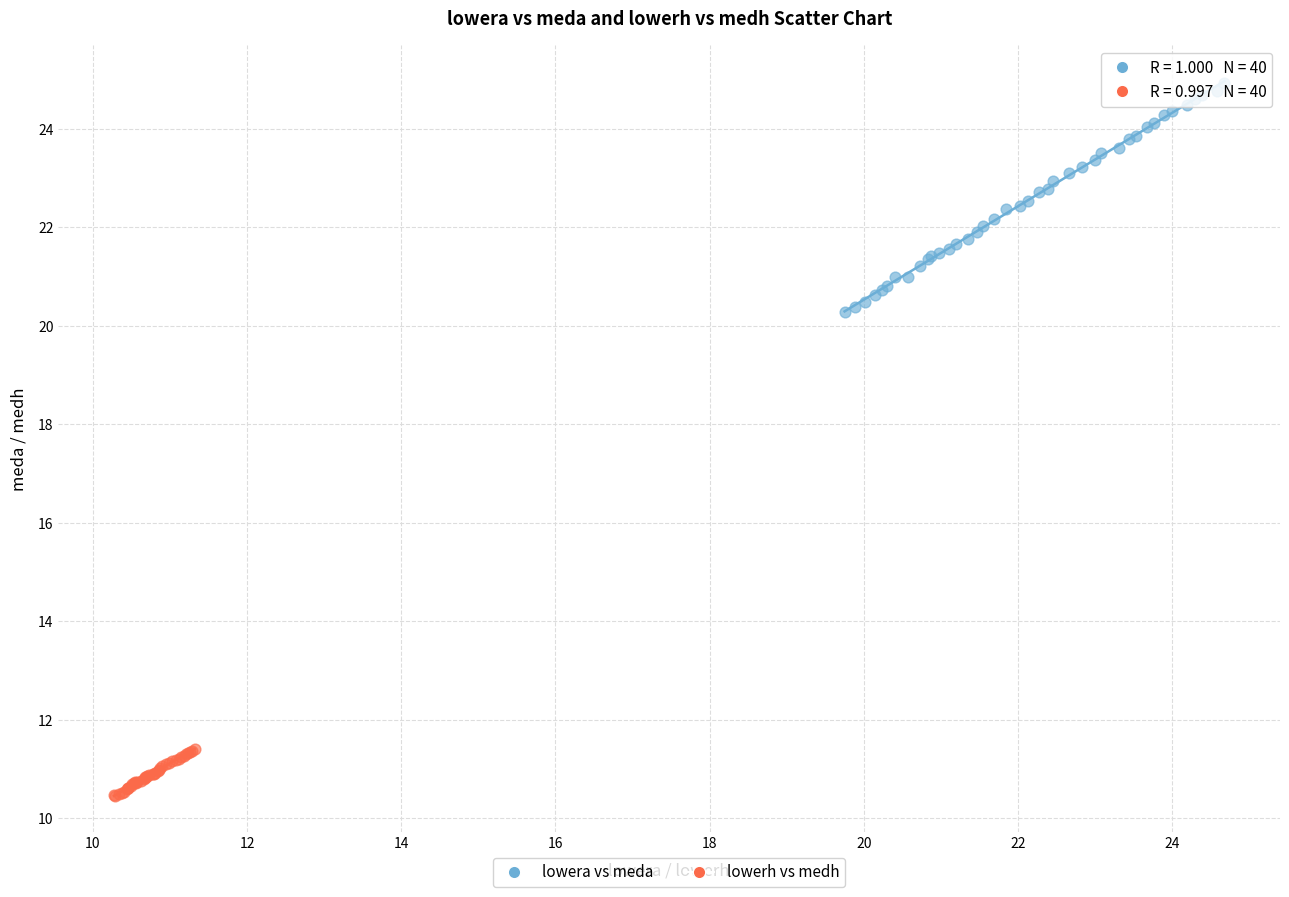

Which series has the widest spread of Y values?

lowera vs meda